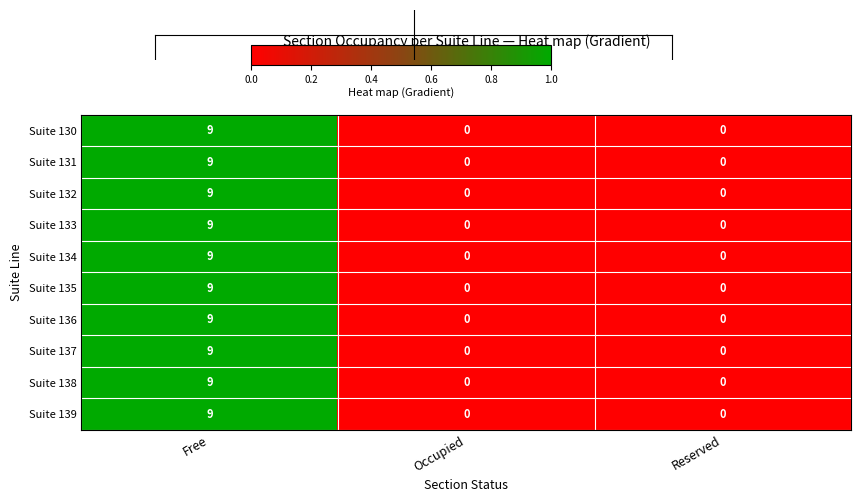

What is the average value of the Suite 134 series?

3